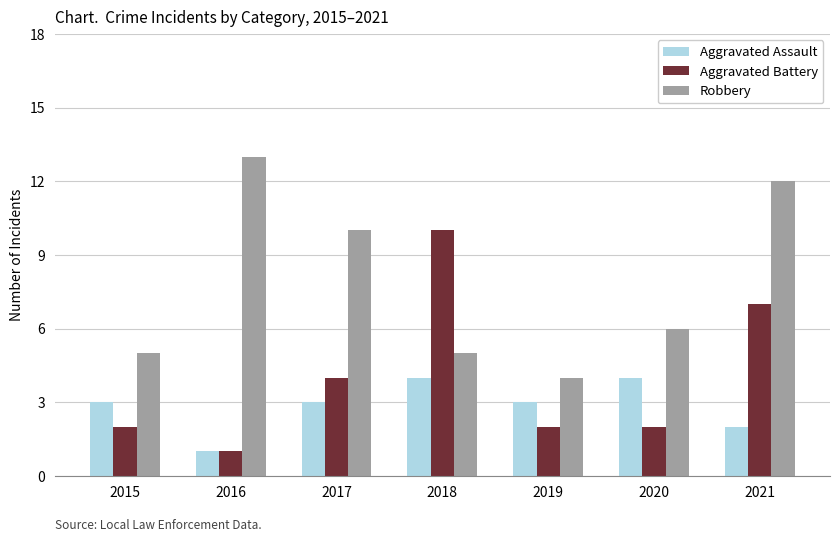

Is it true that Aggravated Battery equals 3 at 2021?

False